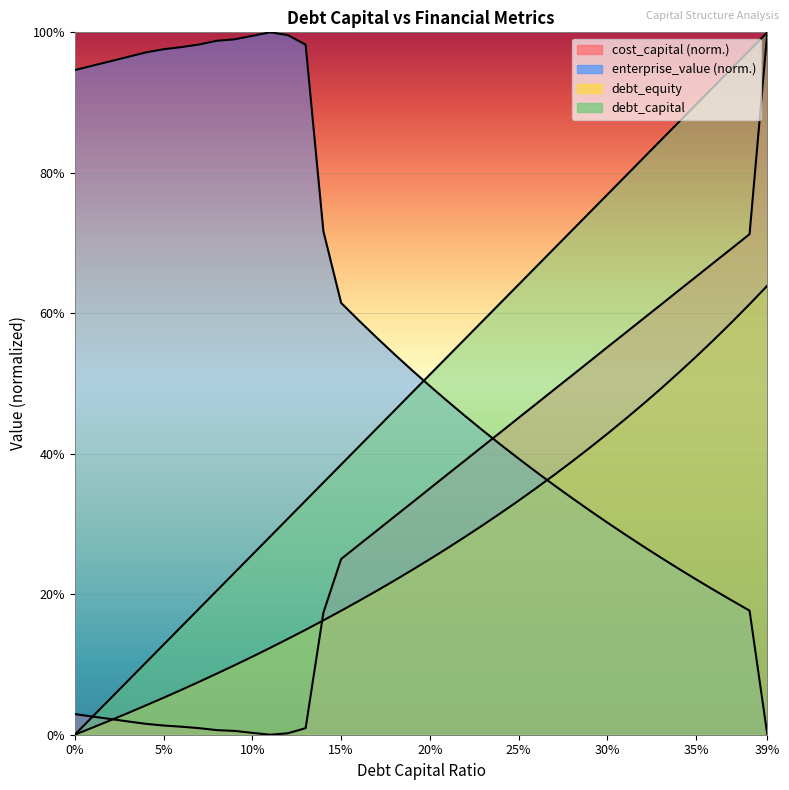

True or false: debt_capital has a value of 0.0 at 0.01.

True